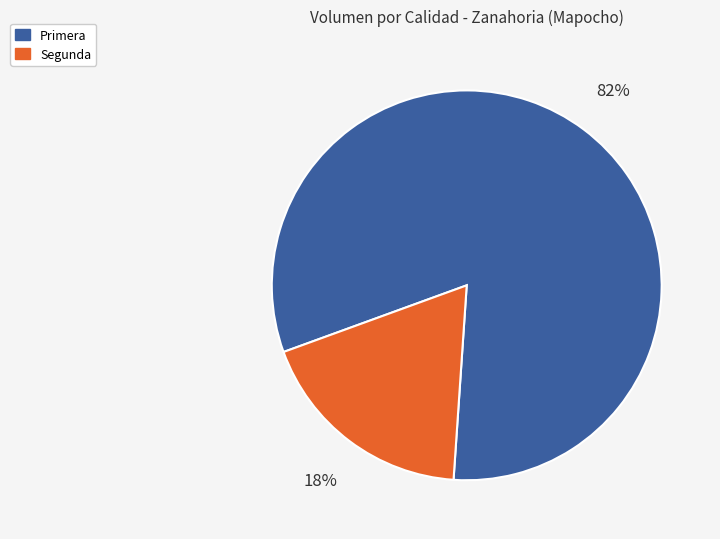

How many segments does this pie chart have?

2